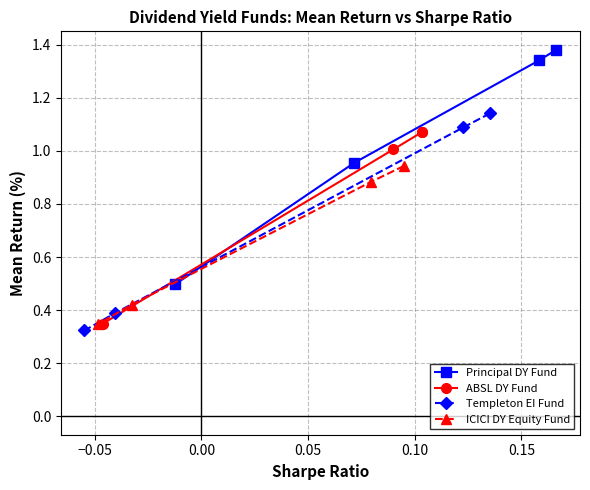

What is the minimum value for Principal DY Fund?

0.5